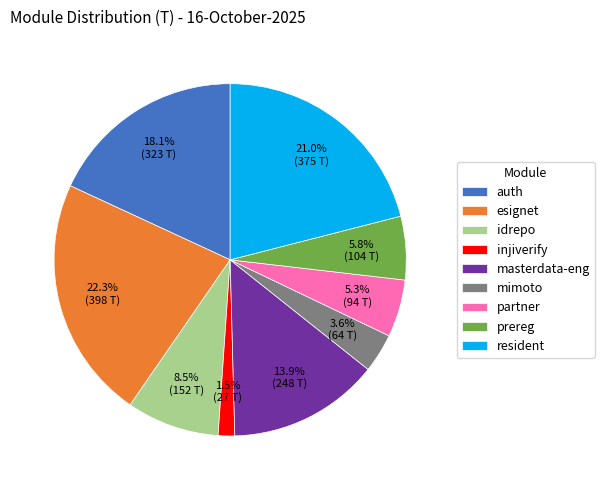

Approximately how many times larger is the value at injiverify compared to mimoto?

0.4